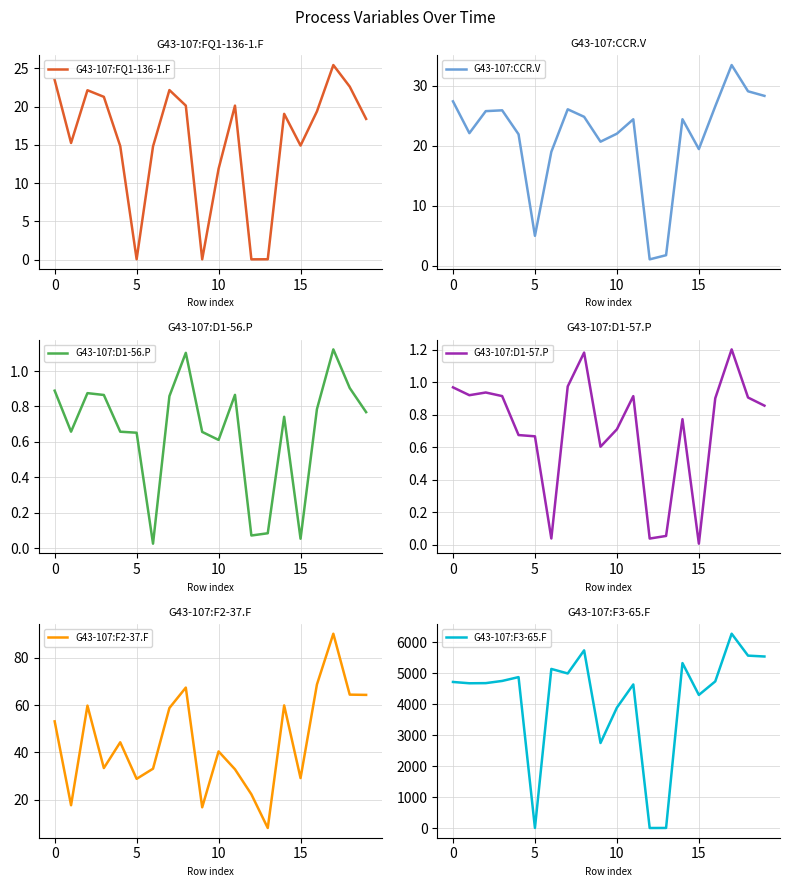

List the series in order of their peak value, highest first.

G43-107:F3-65.F, G43-107:F2-37.F, G43-107:CCR.V, G43-107:FQ1-136-1.F, G43-107:D1-57.P, G43-107:D1-56.P